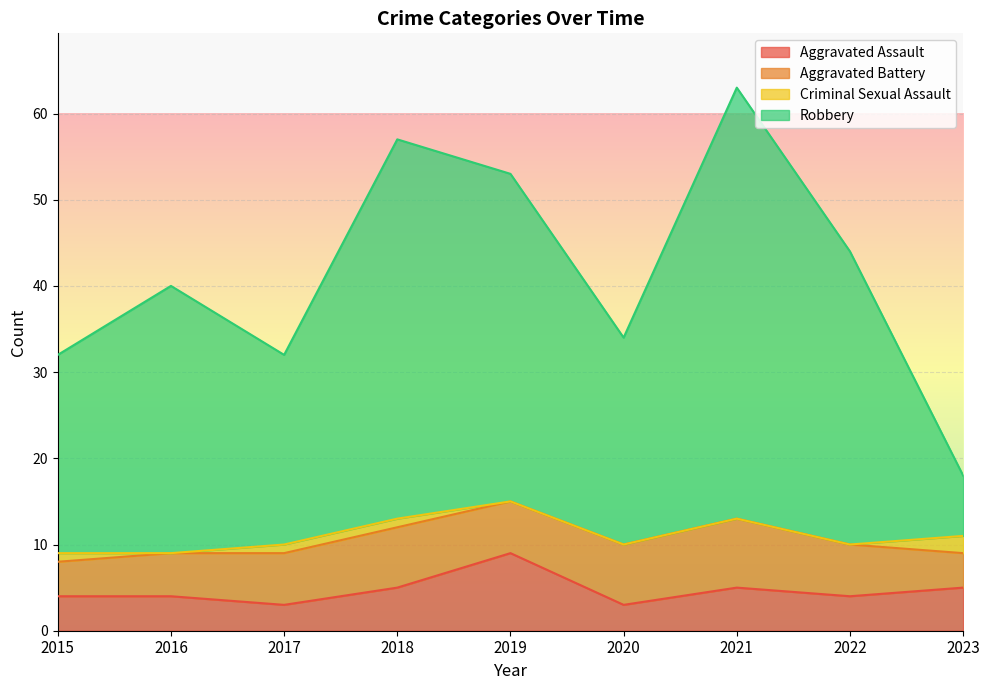

True or false: Aggravated Assault has a value of 9 at 2019.

True